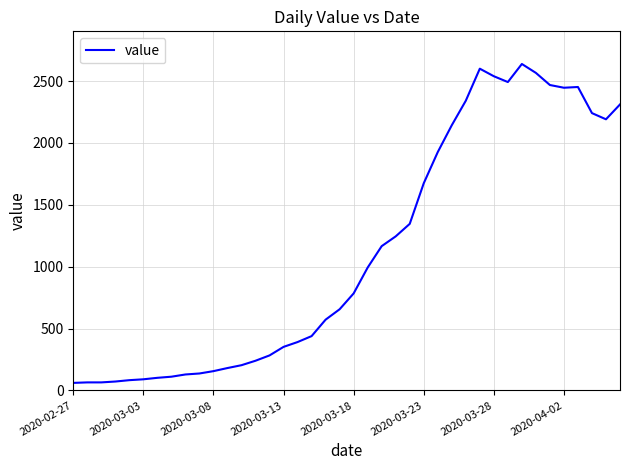

What is the smallest value displayed?

61